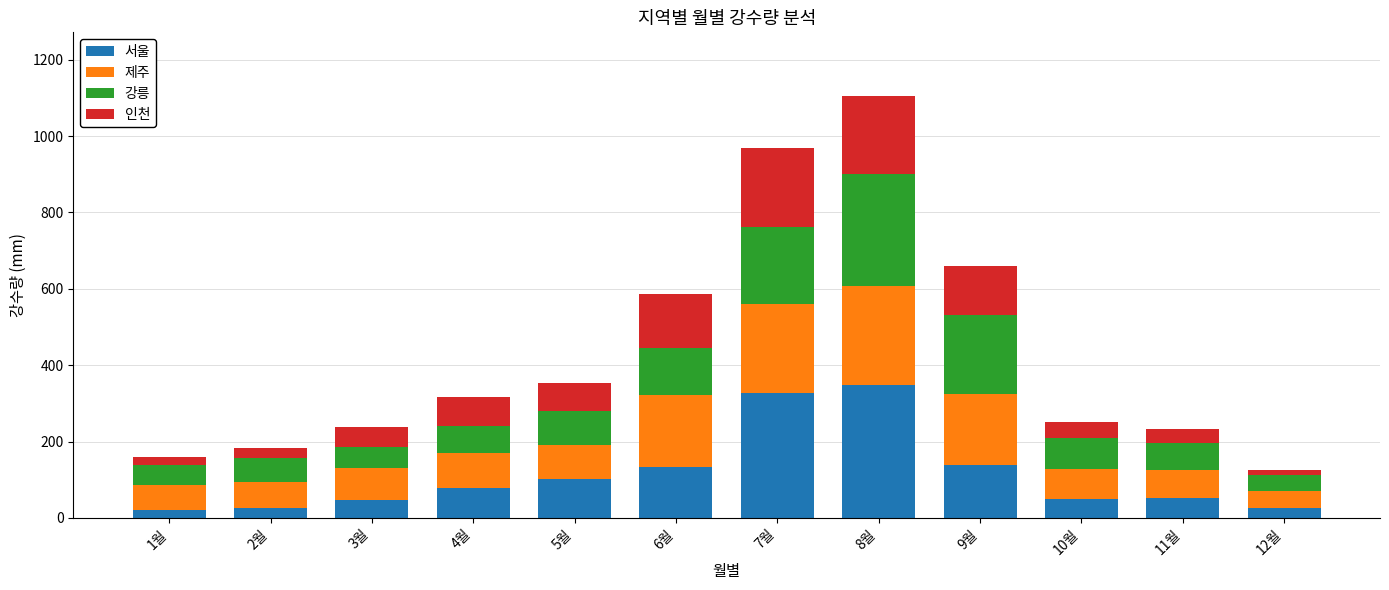

At which label does 서울 reach its peak?

8월